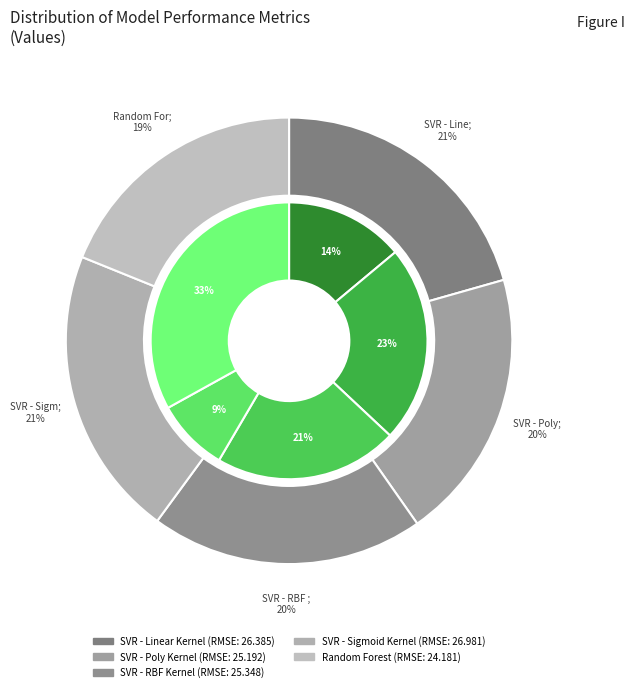

Is there a majority slice in this chart?

No